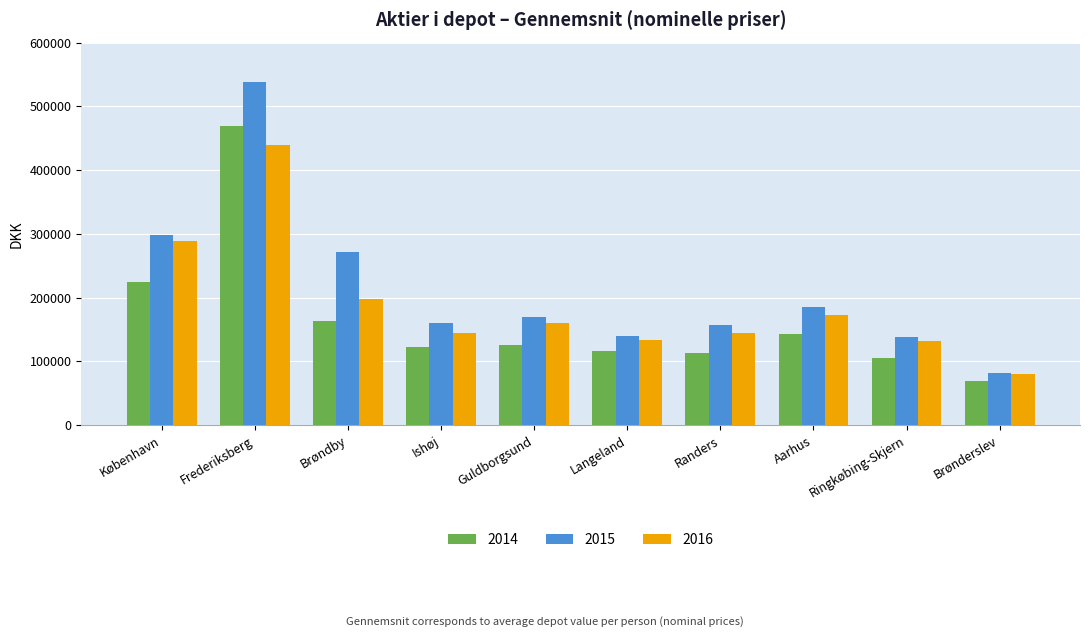

What is the smallest value displayed?

69015